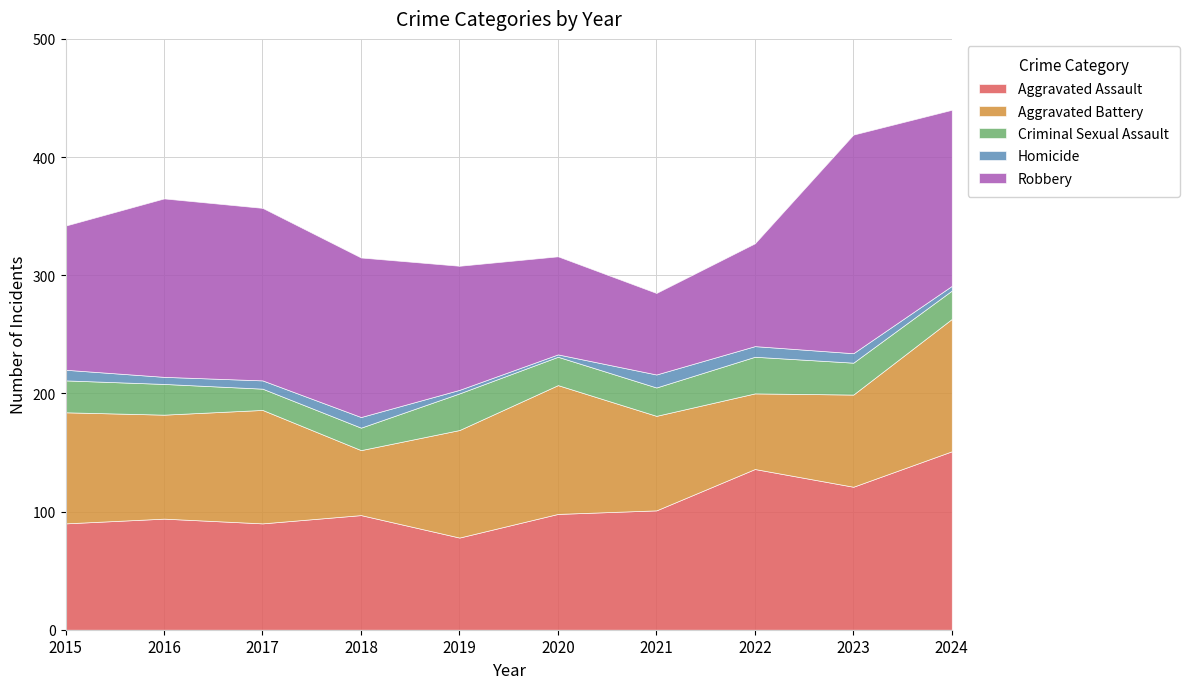

What is the difference between the maximum and second lowest values in the Criminal Sexual Assault series?

12